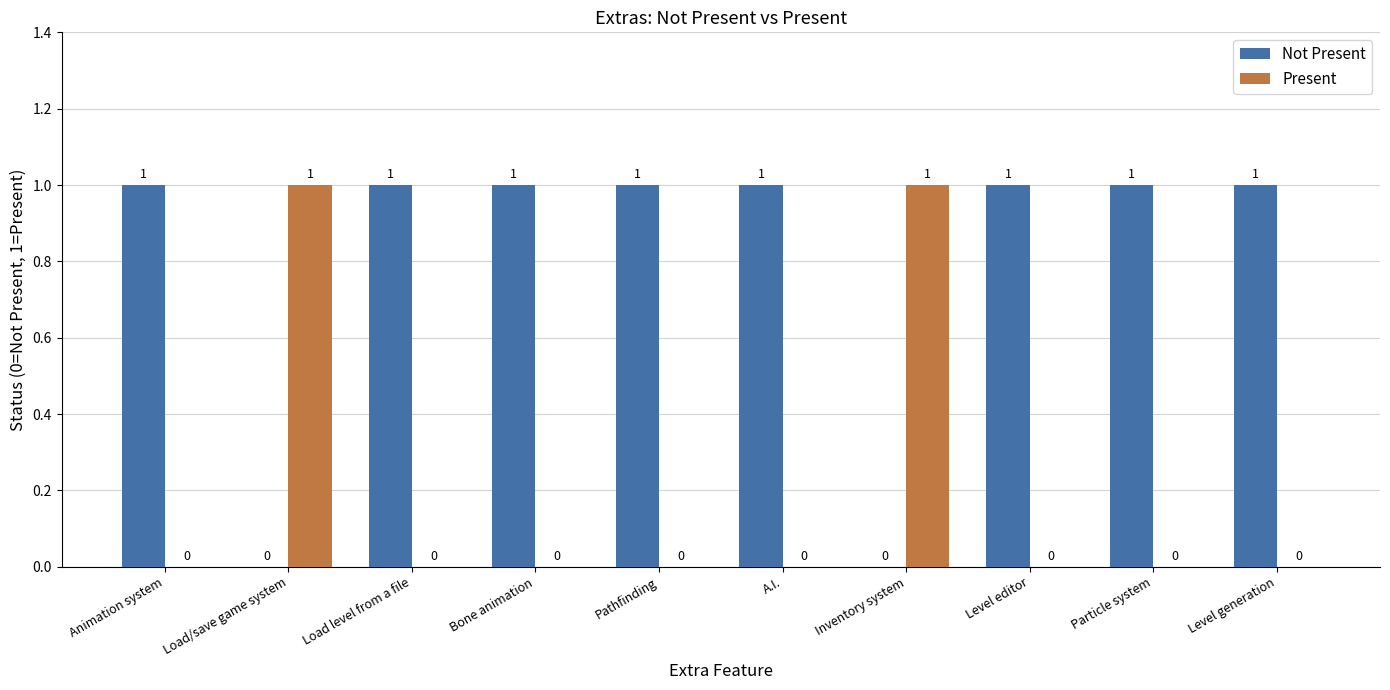

Are the bars grouped side by side (vs. stacked)?

Yes